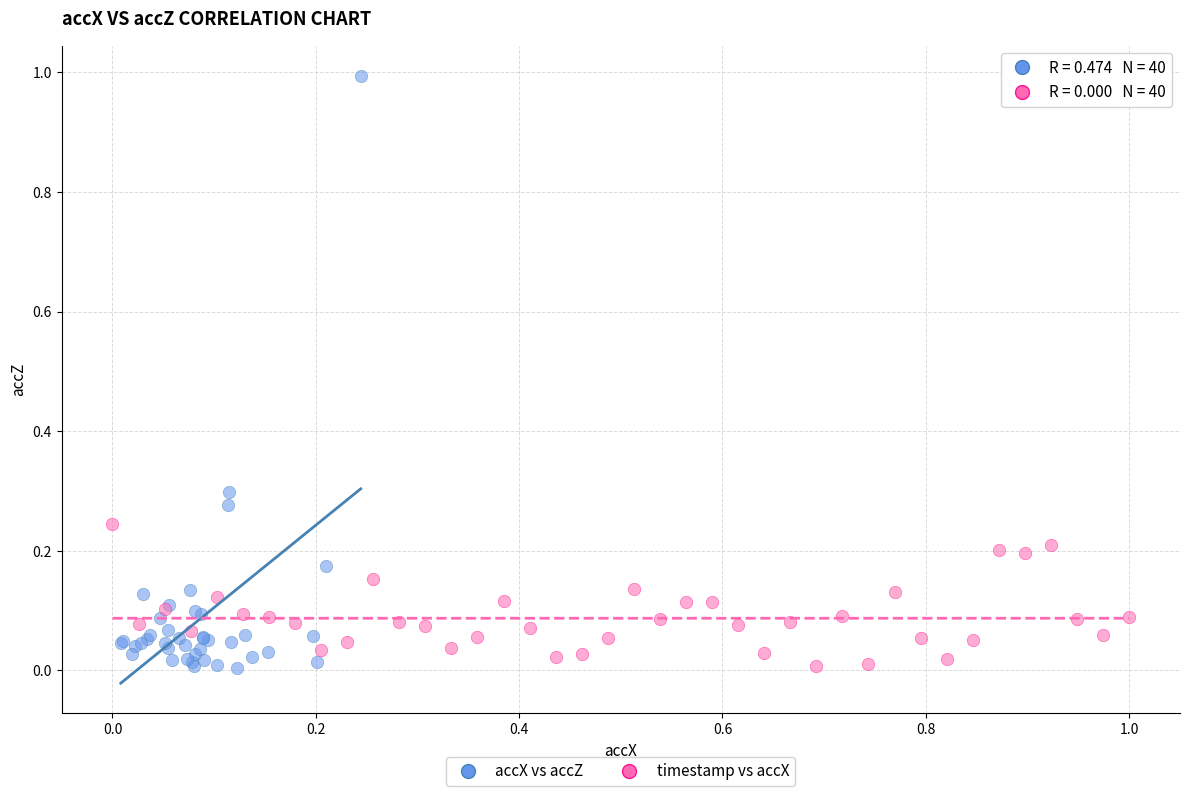

Which series reaches the maximum Y coordinate?

accX vs accZ